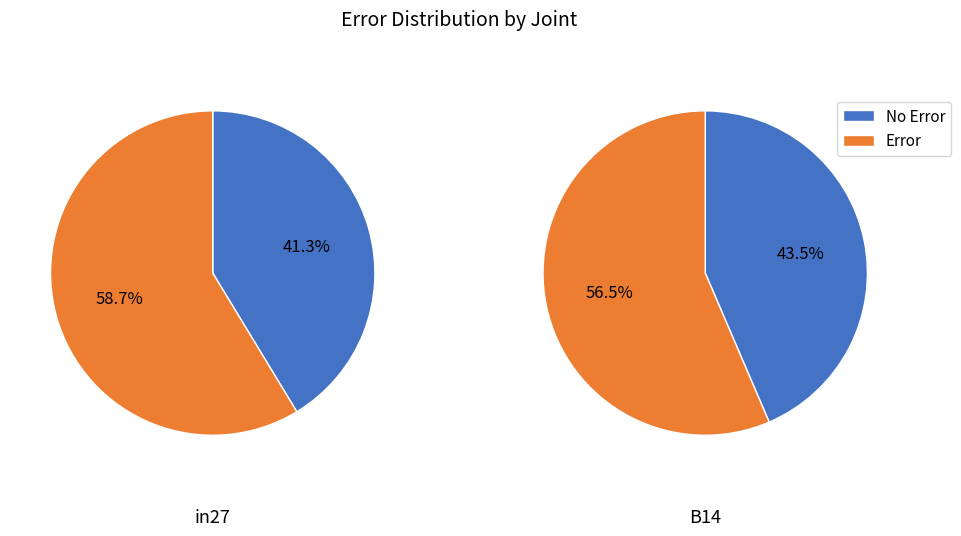

Is it true that B11 is 9% of the pie?

False